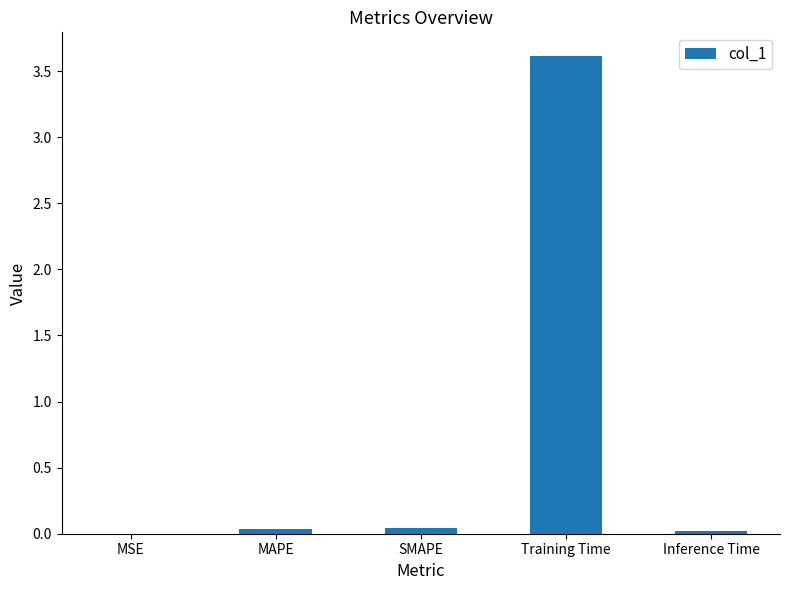

At which category does the chart reach its peak across all series?

Training Time